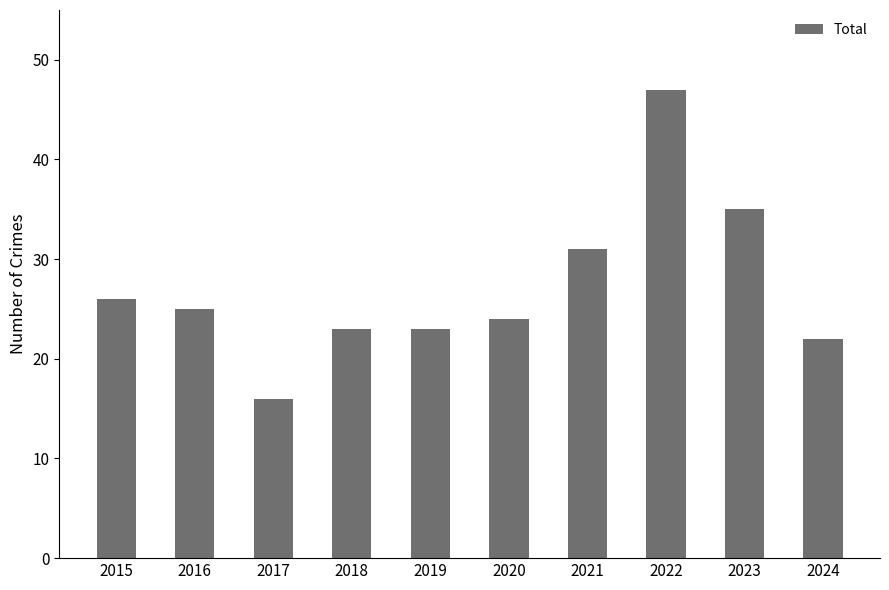

The chart shows a value of 33 at 2020. True or false?

False